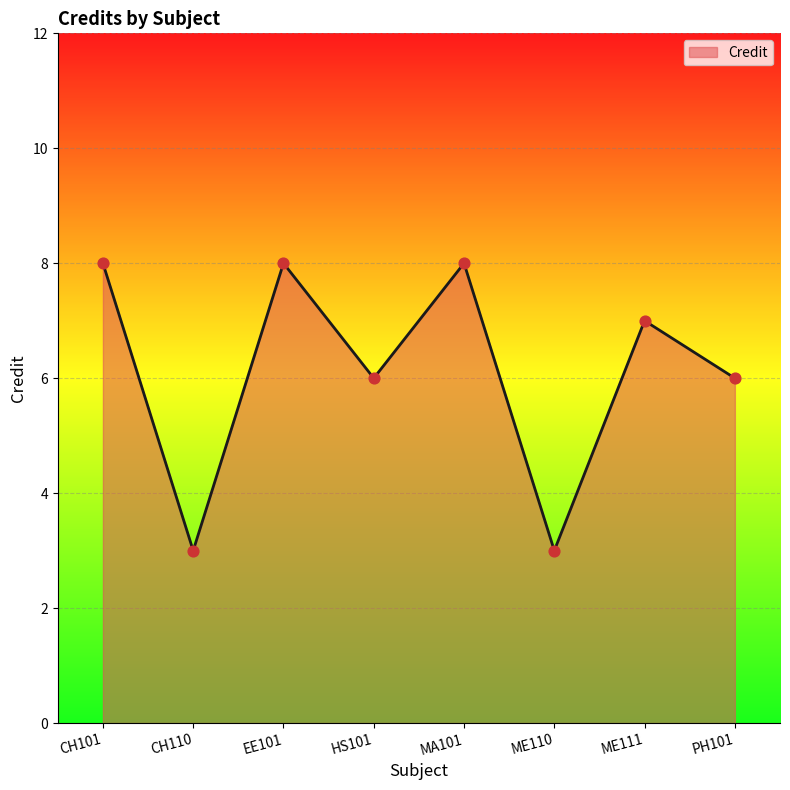

Which has a higher value, MA101 or HS101?

MA101